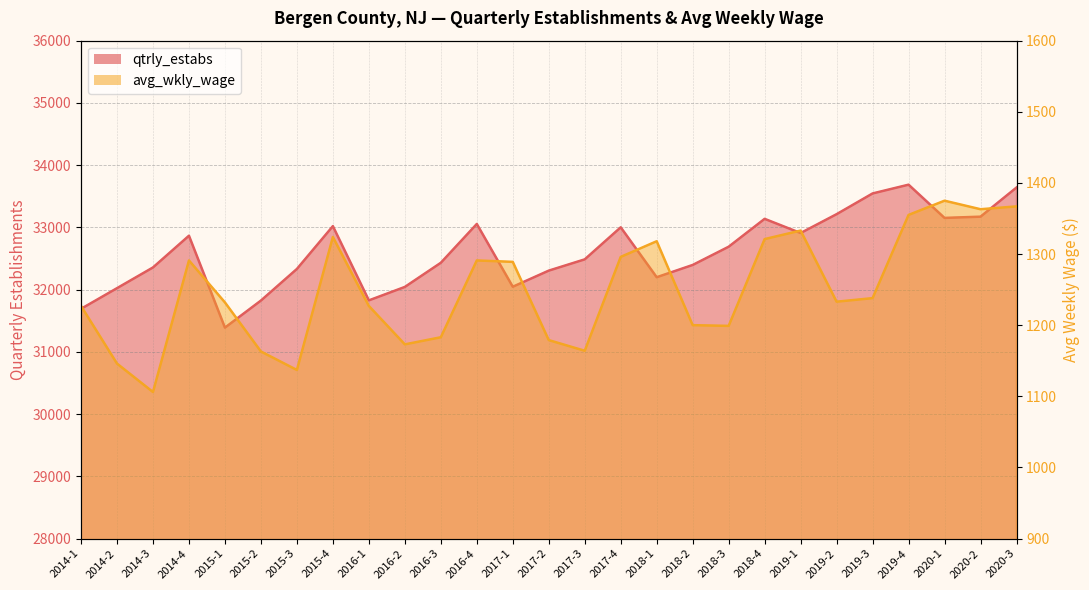

What is the value of the qtrly_estabs point at the 20th from the left?

33137